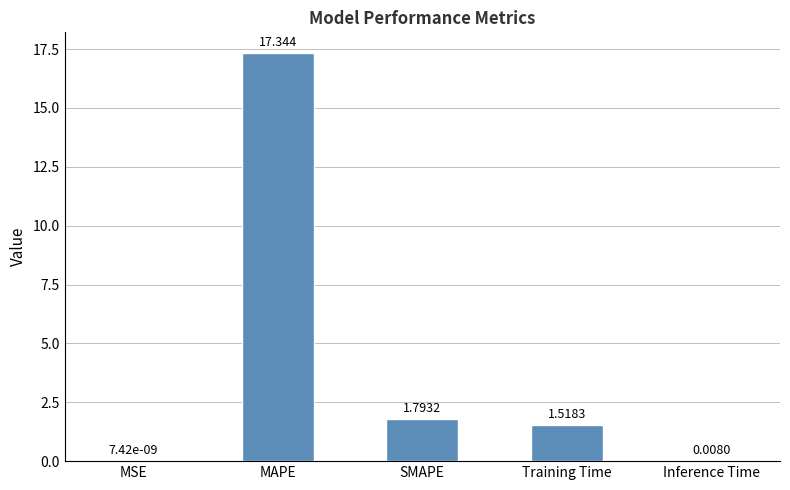

Which has a higher value, MAPE or SMAPE?

MAPE